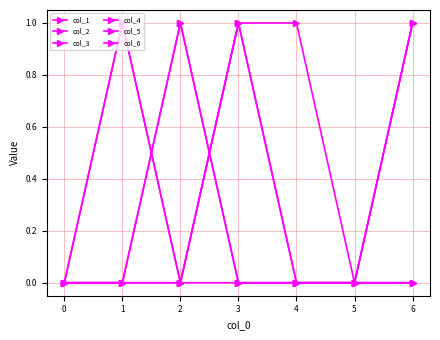

Does the chart have visible grid lines?

Yes